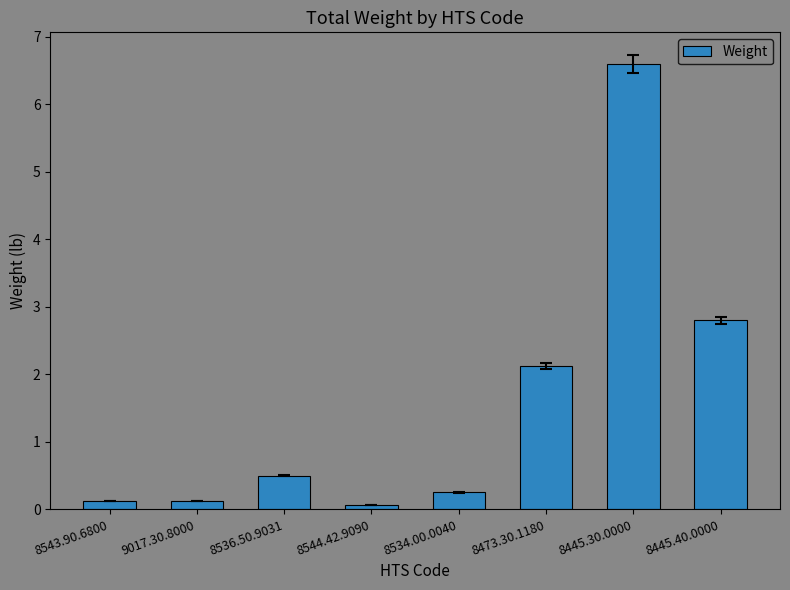

What is the smallest value displayed?

0.1